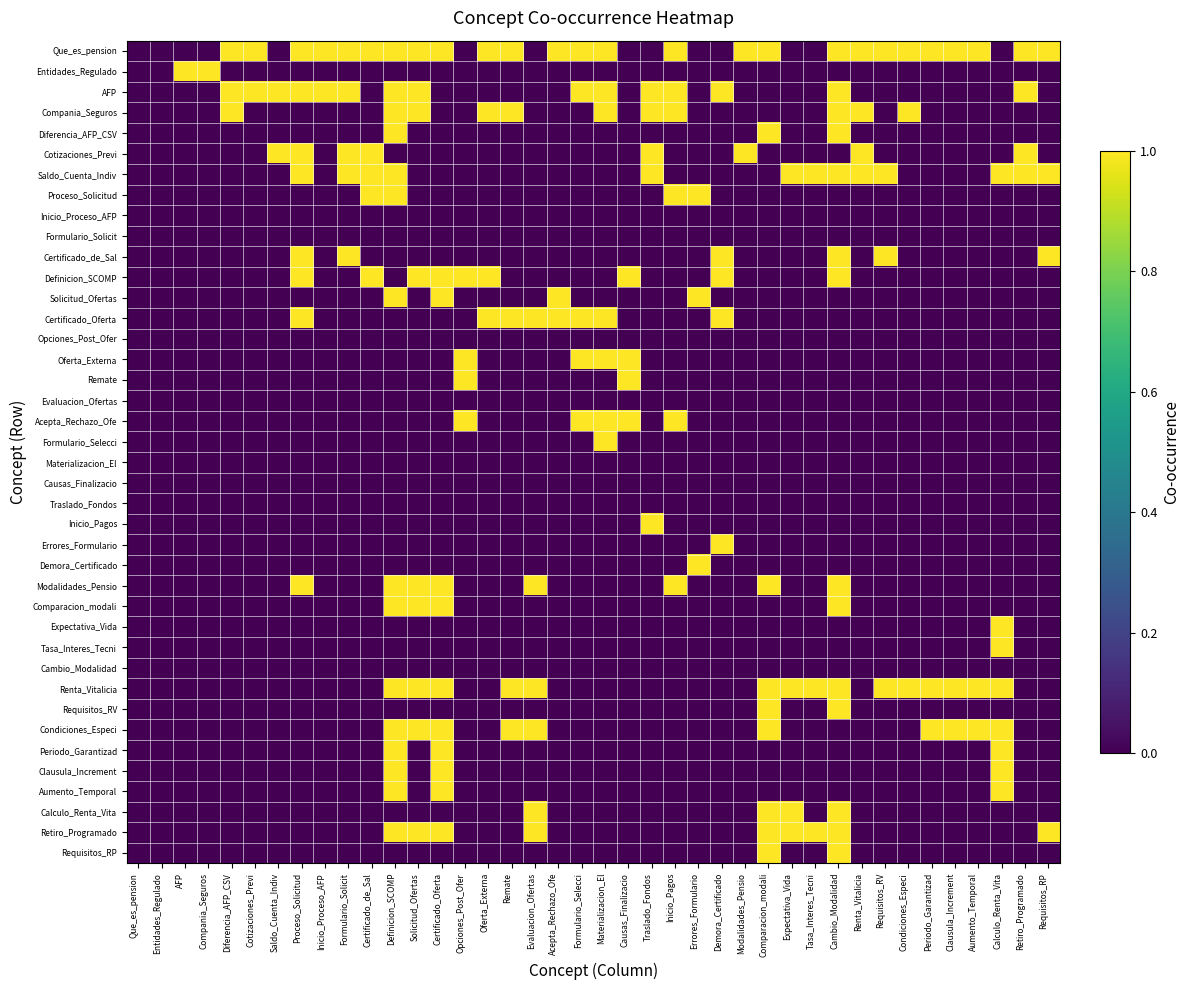

What is the greatest value displayed?

1